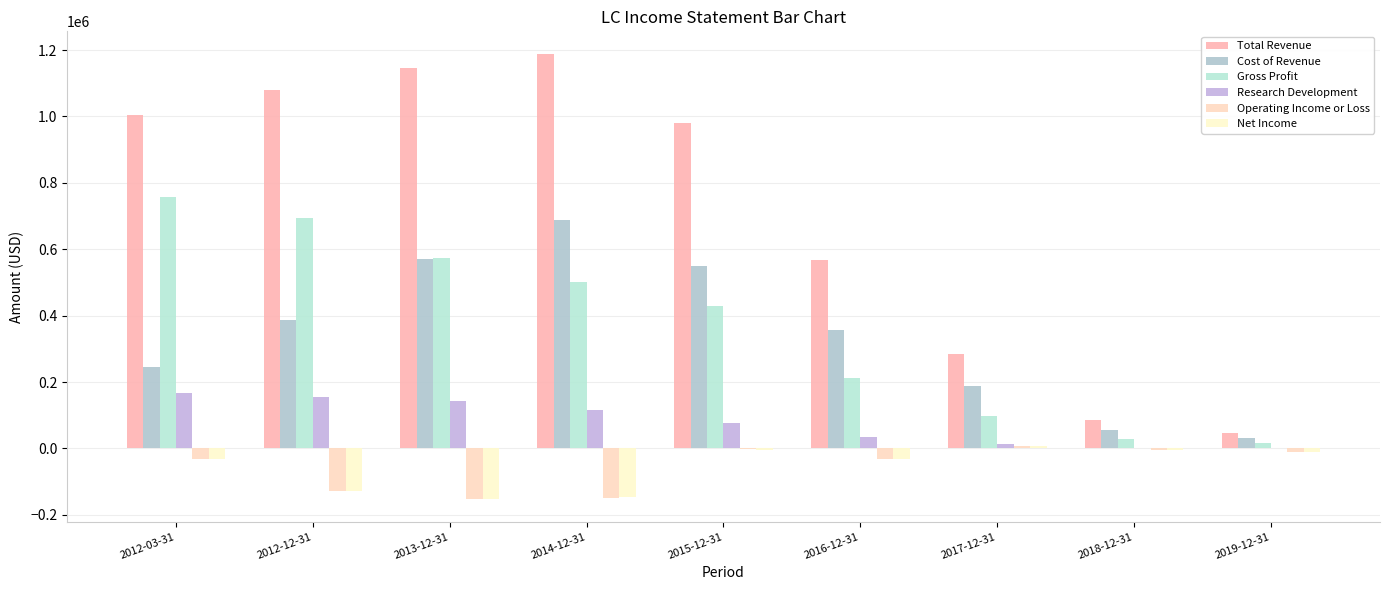

How many groups of bars are there?

9